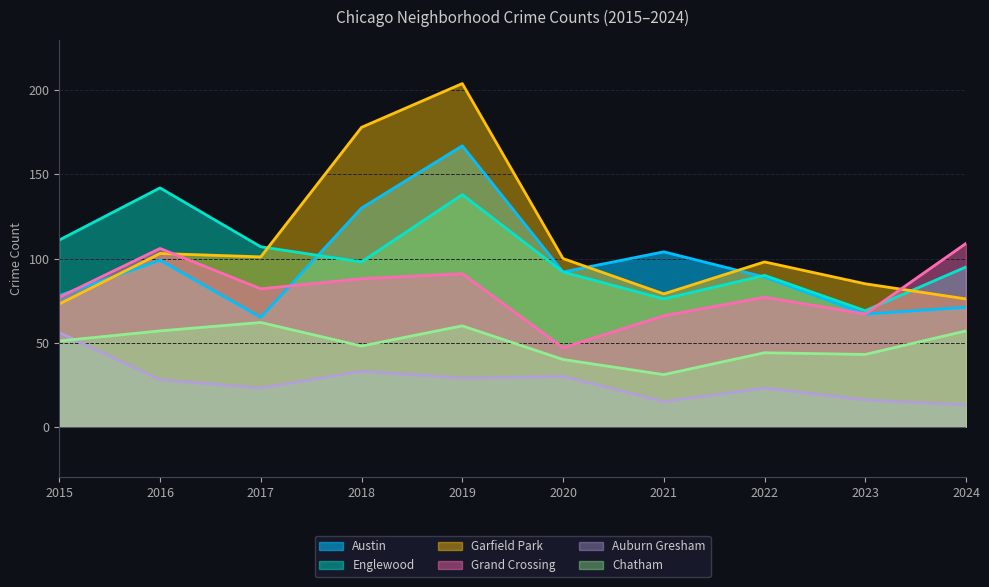

True or false: Grand Crossing has a value of 82 at 2017.

True